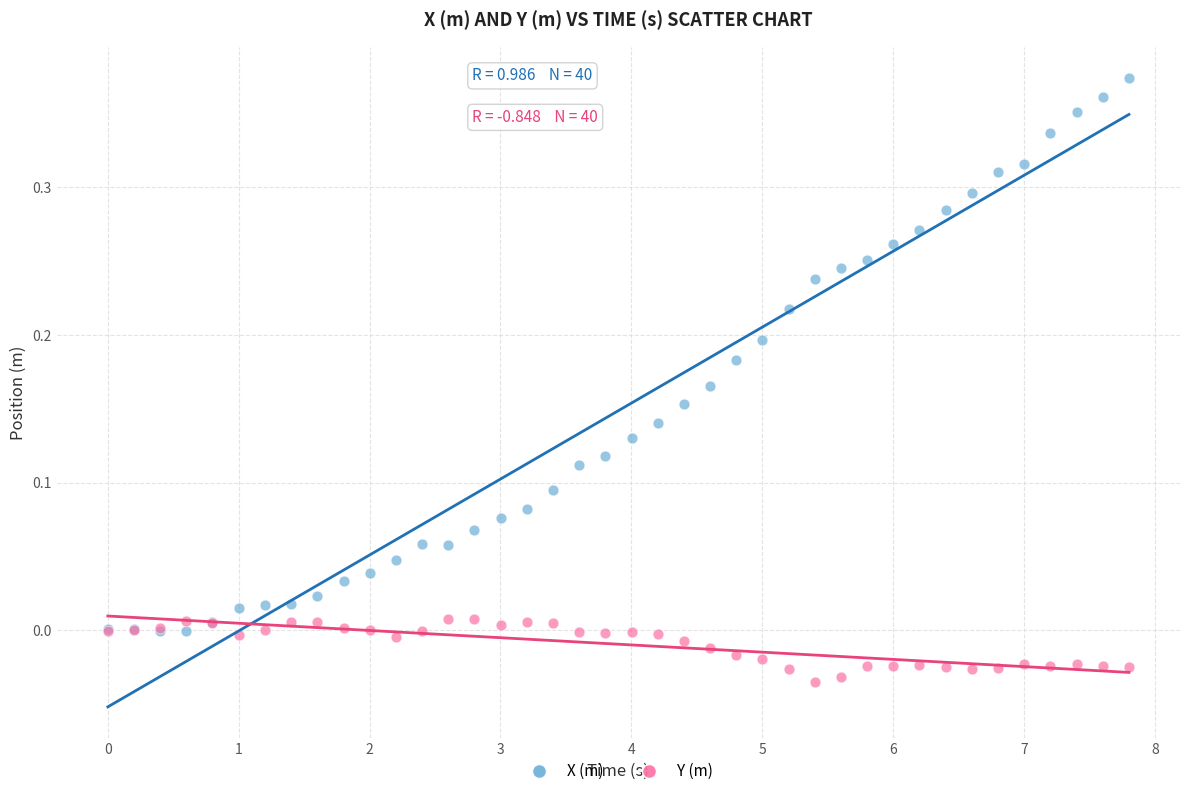

What are all the series names shown in the legend?

X (m), Y (m)